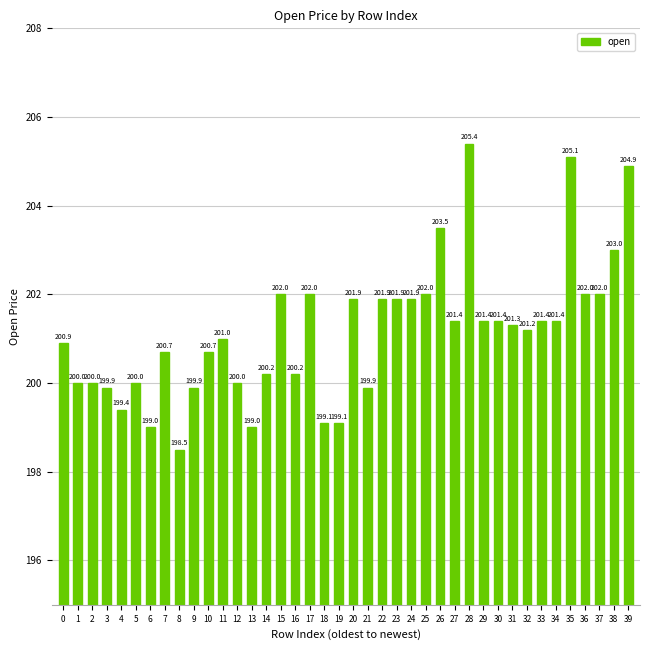

What is the average value?

201.2